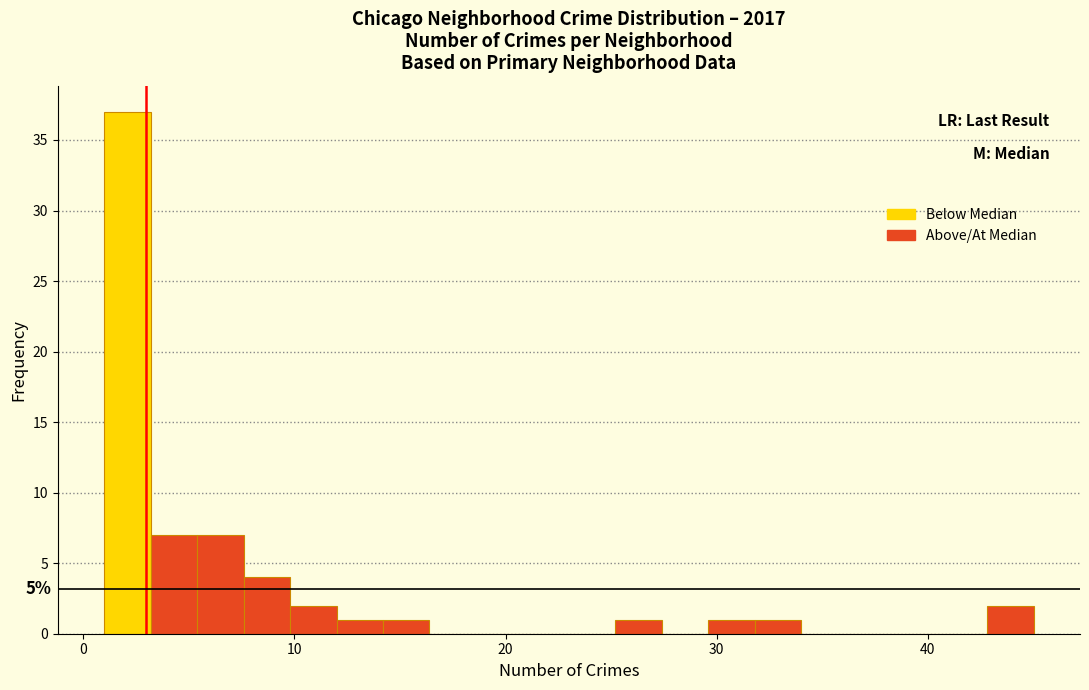

Around what value on the x-axis is the tallest bar? Give the approximate position of its centre, as read against the axis.

2